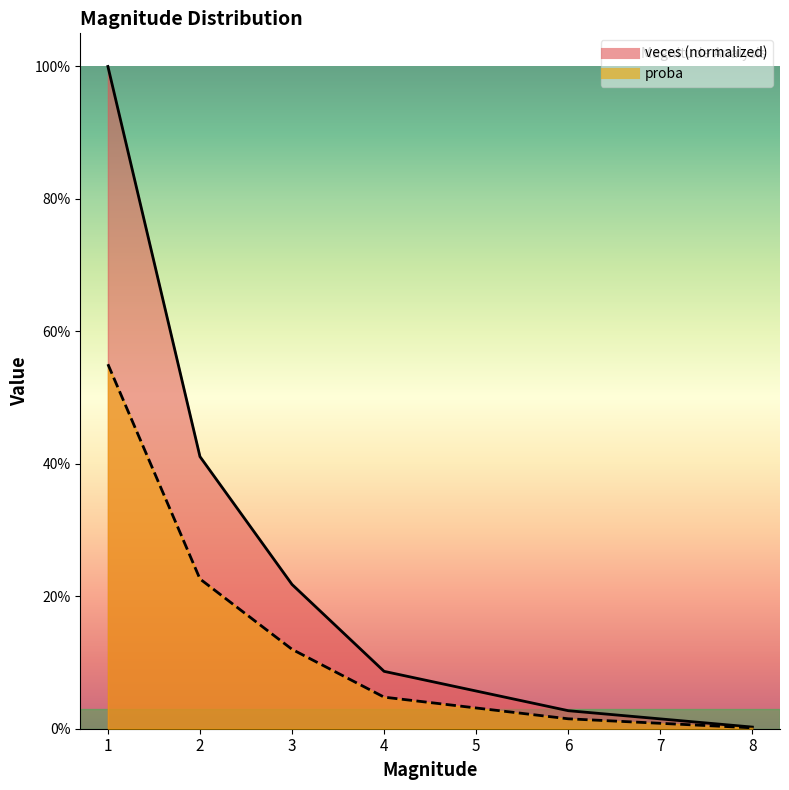

Reading left to right, what are all the values shown in this chart?

veces: 1.0	0.4	0.2	0.1	0.1	0.0	0.0	0.0
proba: 0.6	0.2	0.1	0.0	0.0	0.0	0.0	0.0